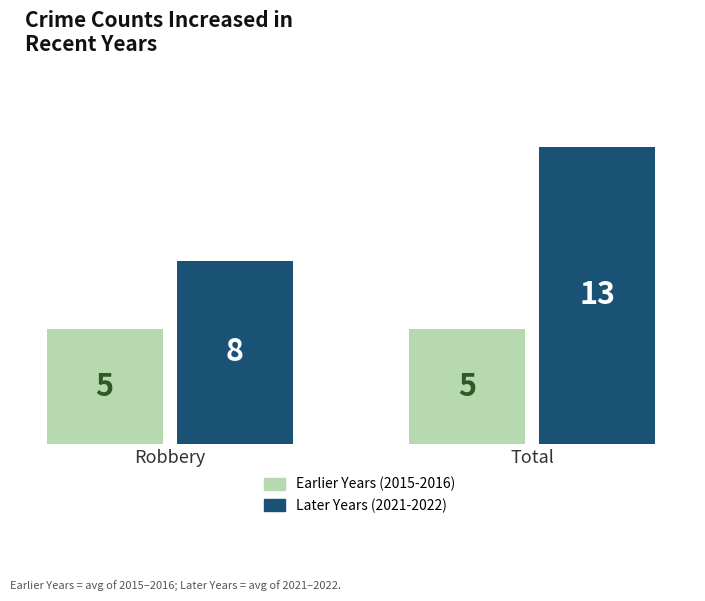

Which series has the largest range (max minus min)?

Later Years (2021-2022)